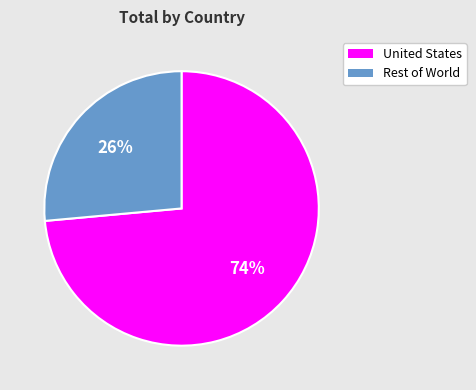

Is there a majority slice in this chart?

Yes